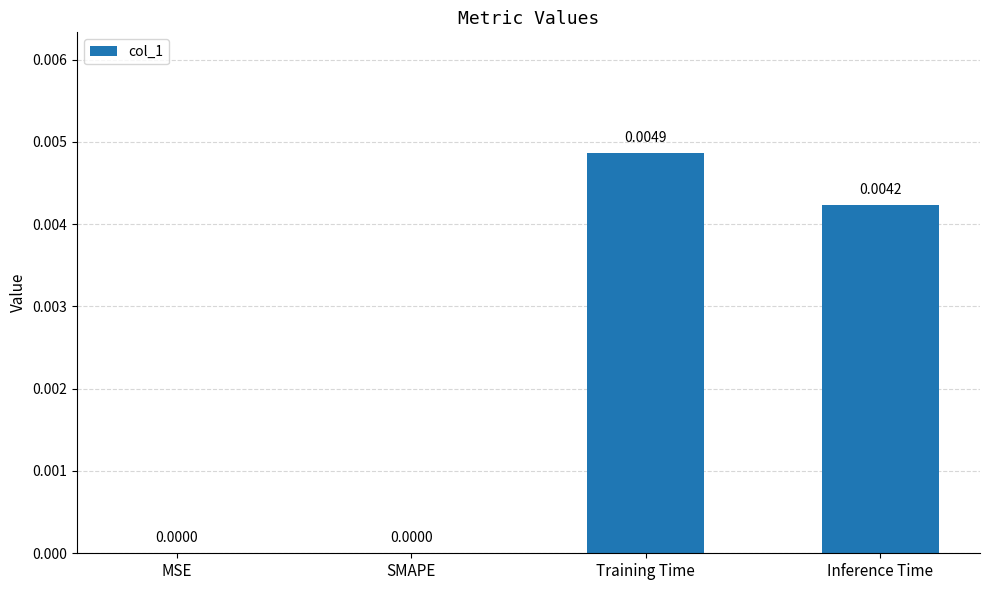

Which label corresponds to the largest value in the chart?

Training Time